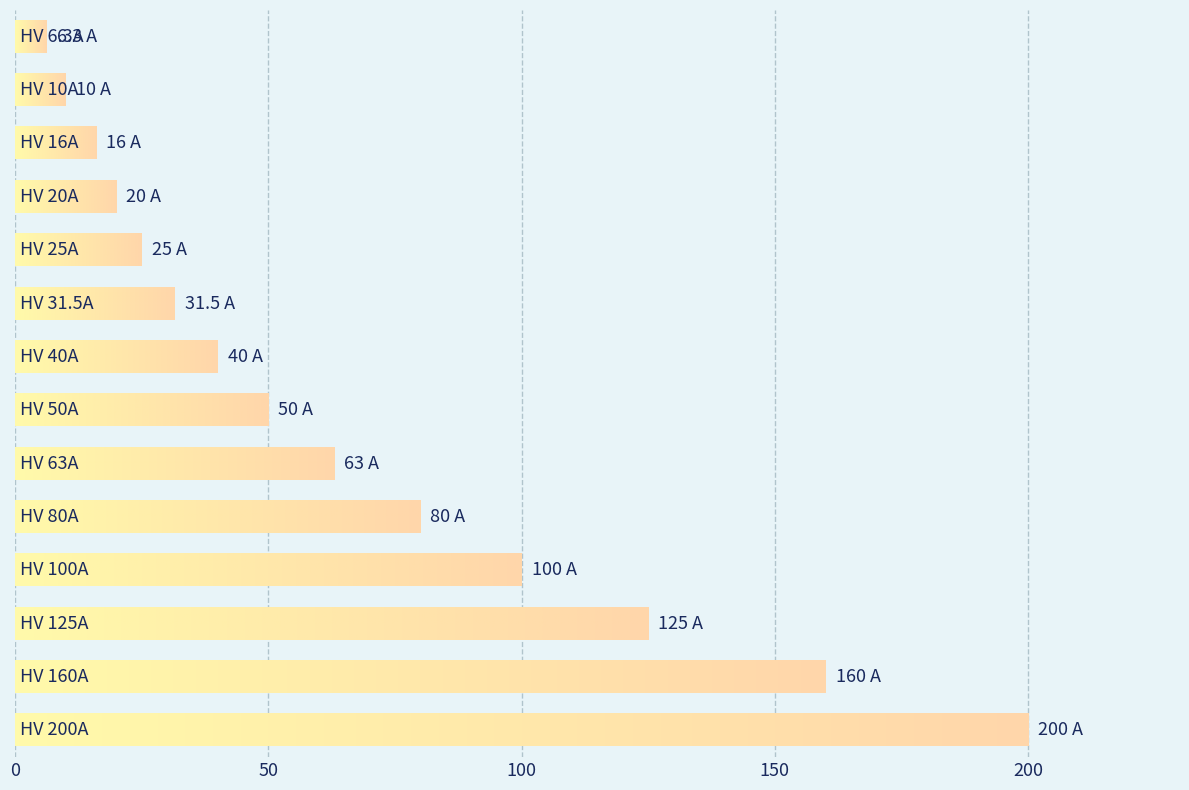

What is the difference between the maximum and second lowest values?

190.0